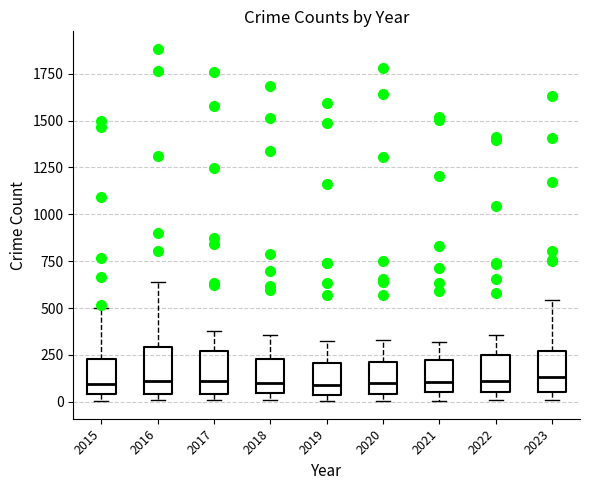

Where does the median line of the box at x = 2023 sit on the y-axis? The values are not printed on the chart, so give them approximately, as read against the axis.

150